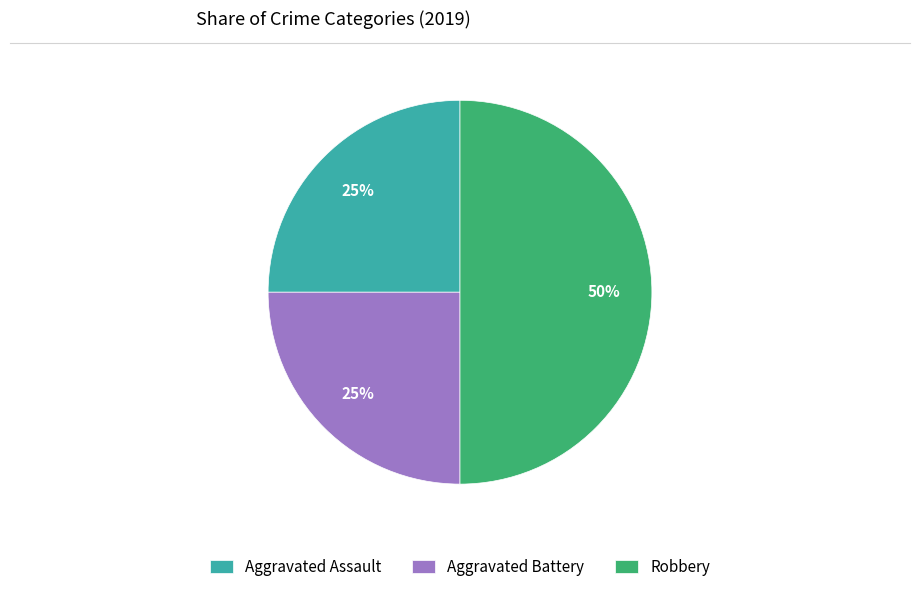

Which slice is the largest?

Robbery